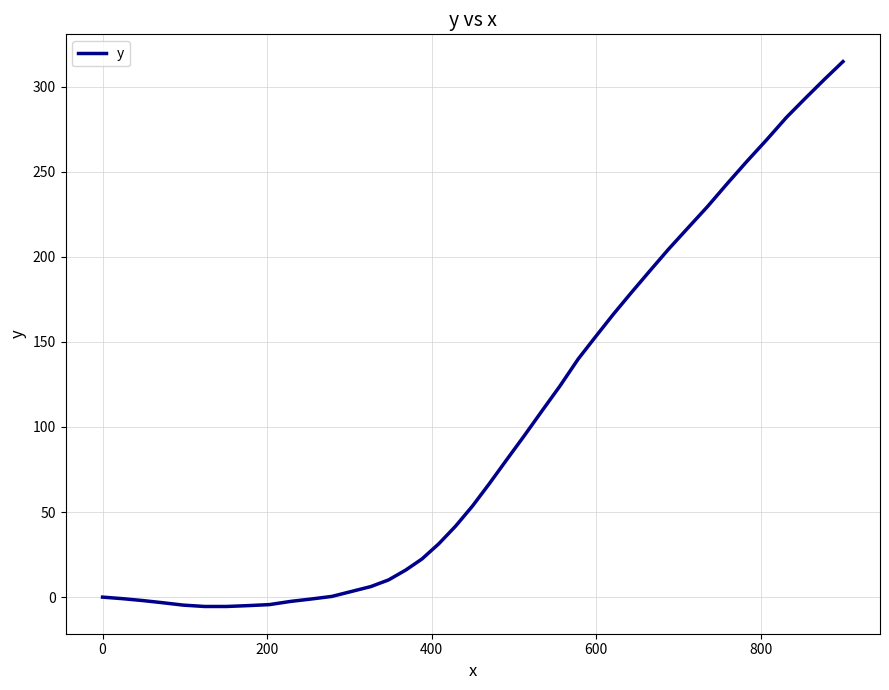

What is the maximum value shown in the chart?

314.8